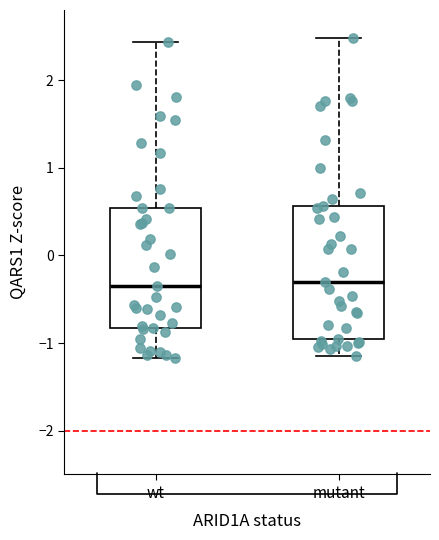

Reading left to right, transcribe this box plot: for each box, give where its median line is, the range the box spans, and where its two whiskers end, as read against the y-axis. The values are not printed on the chart, so give them approximately, as read against the axis.

wt: median -0.4, box -0.8 to 0.5, whiskers -1.2 to 2.4
mutant: median -0.3, box -1.0 to 0.6, whiskers -1.1 to 2.5